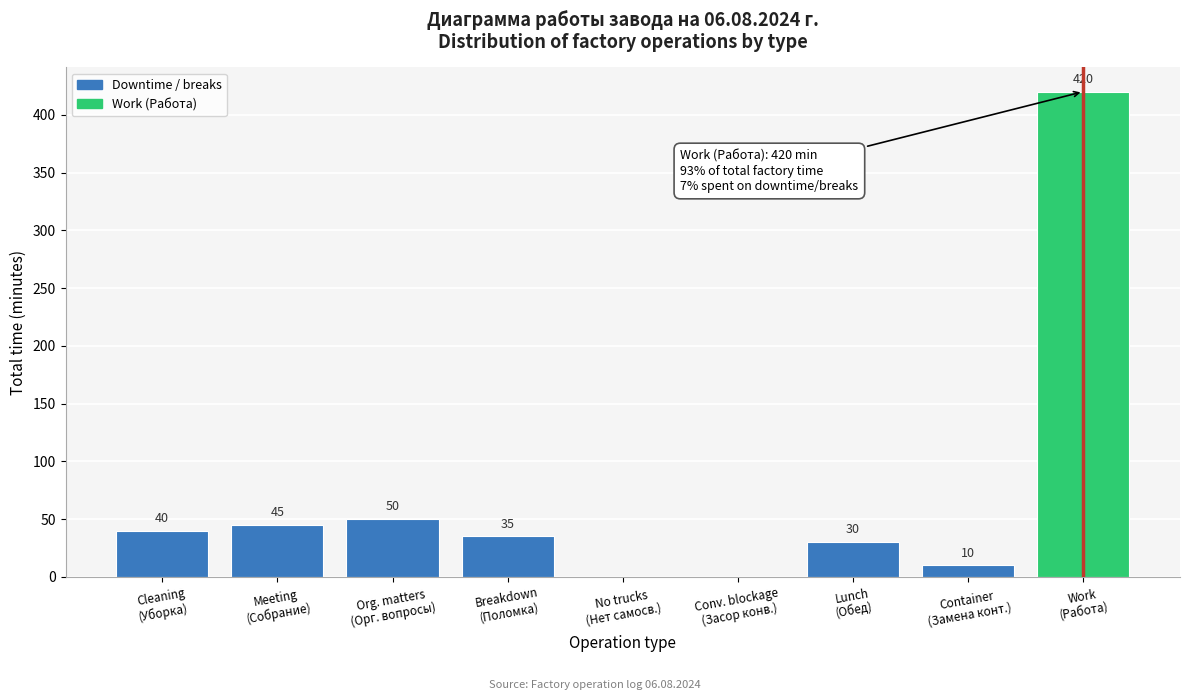

What is the sum of all values?

630